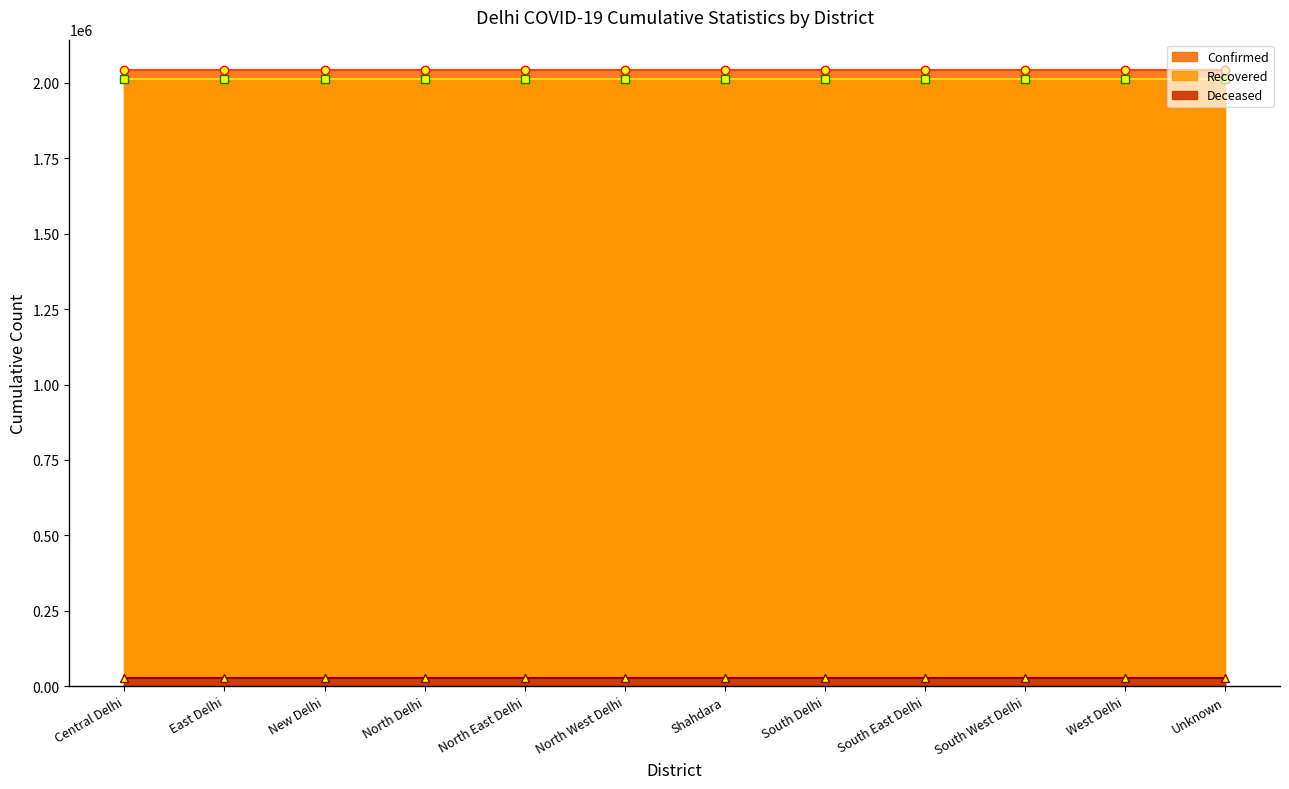

The value of Deceased at South Delhi is 26670. True or false?

True